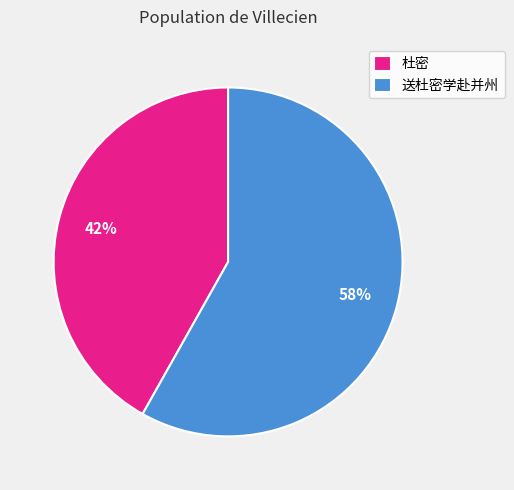

Do 杜密 and 送杜密学赴并州 together represent more than half of the pie?

Yes